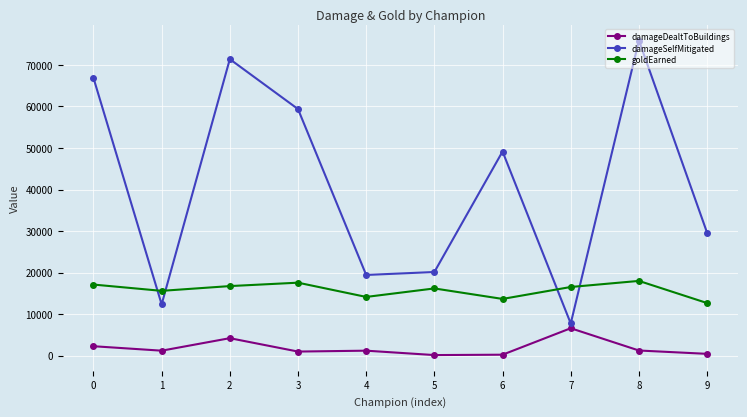

What is the difference between the maximum and second lowest values in the damageSelfMitigated series?

63498